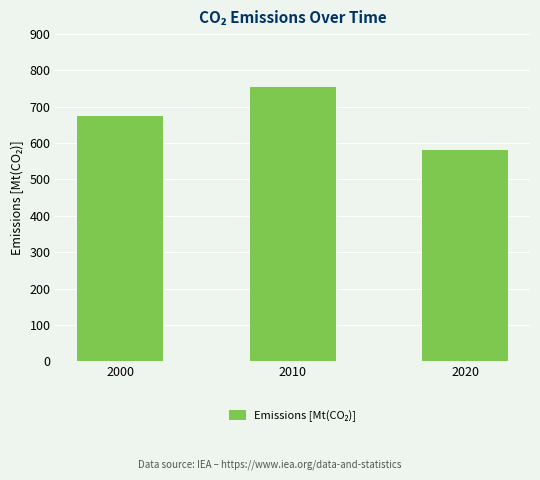

Reading left to right, transcribe all the data shown in this chart.

675.6	754.0	582.4